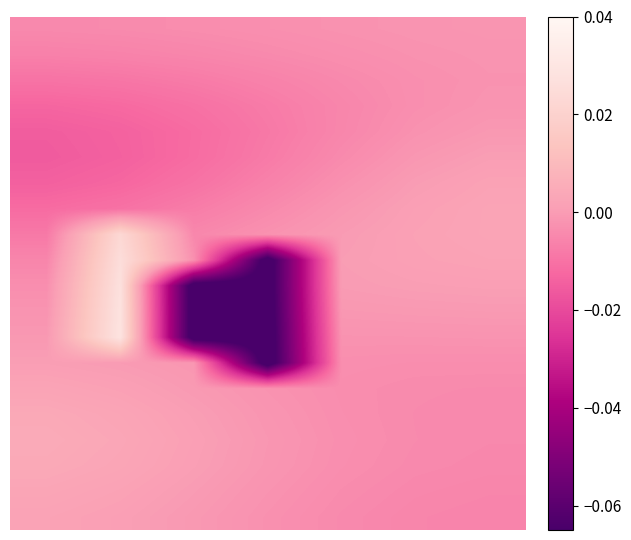

At how many categories does at least one series exceed 0?

6